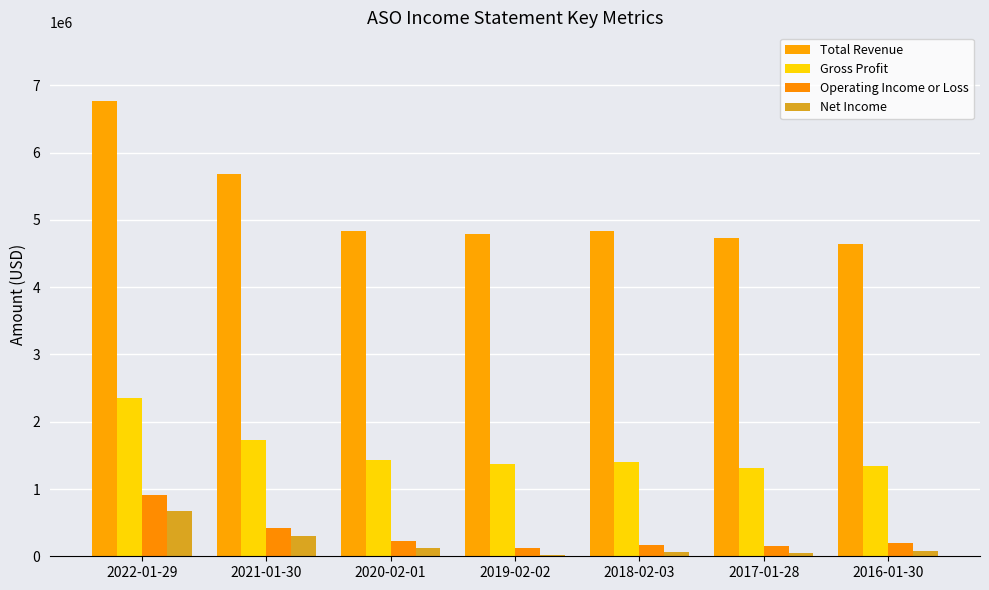

What is the sum of all Gross Profit values?

10948700